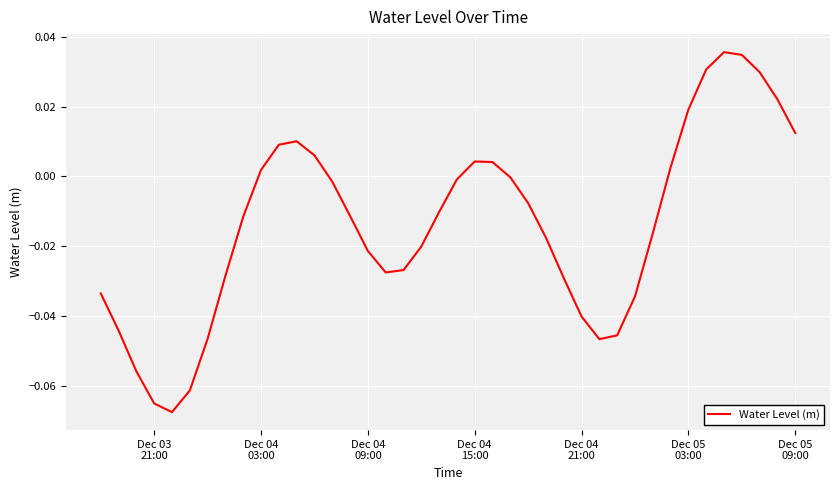

At which label does the data first exceed 0?

Dec 04
03:00